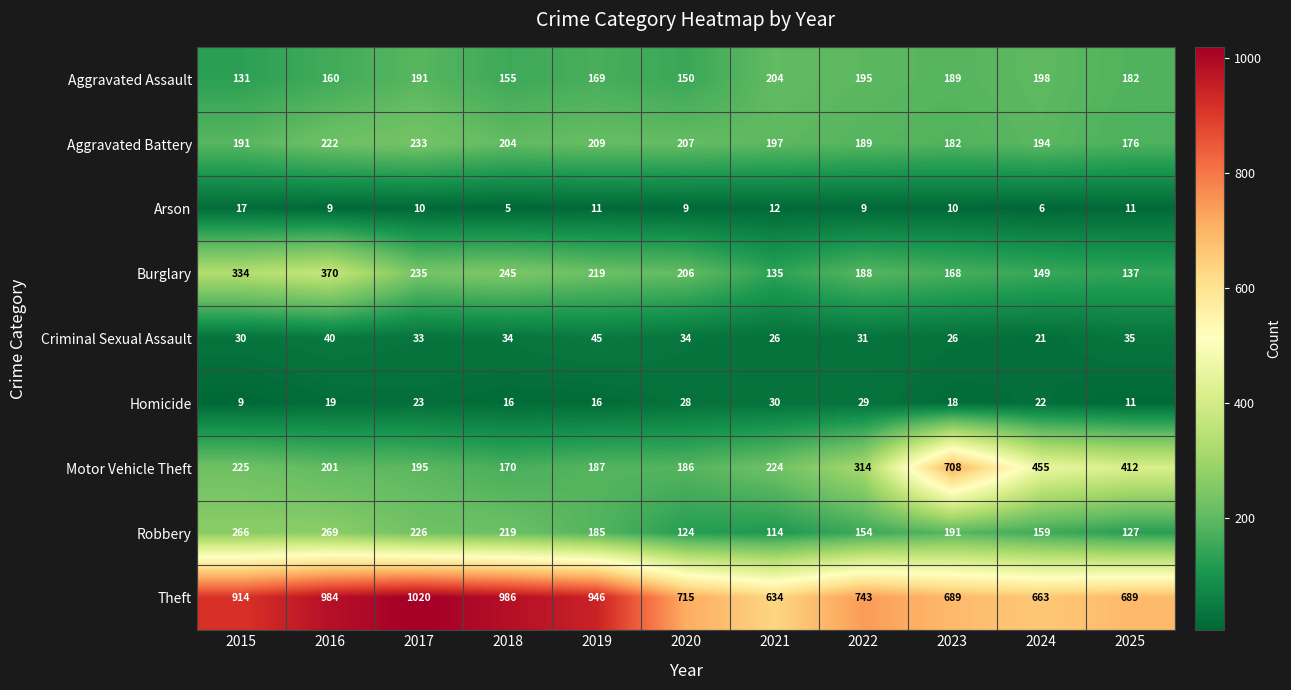

At how many categories does at least one series exceed 244?

11